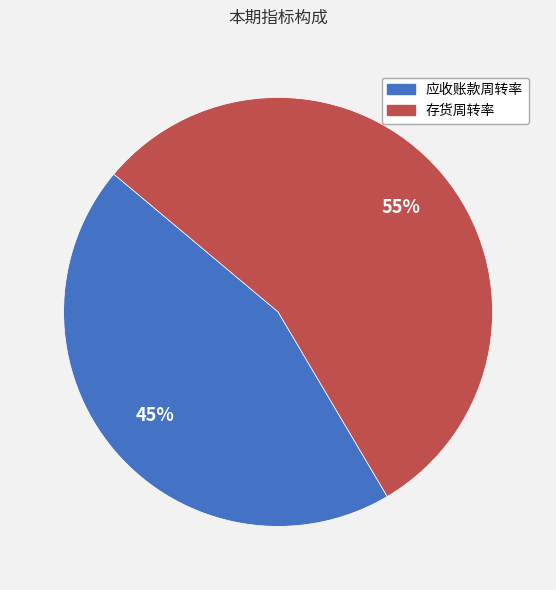

How many segments does this pie chart have?

2